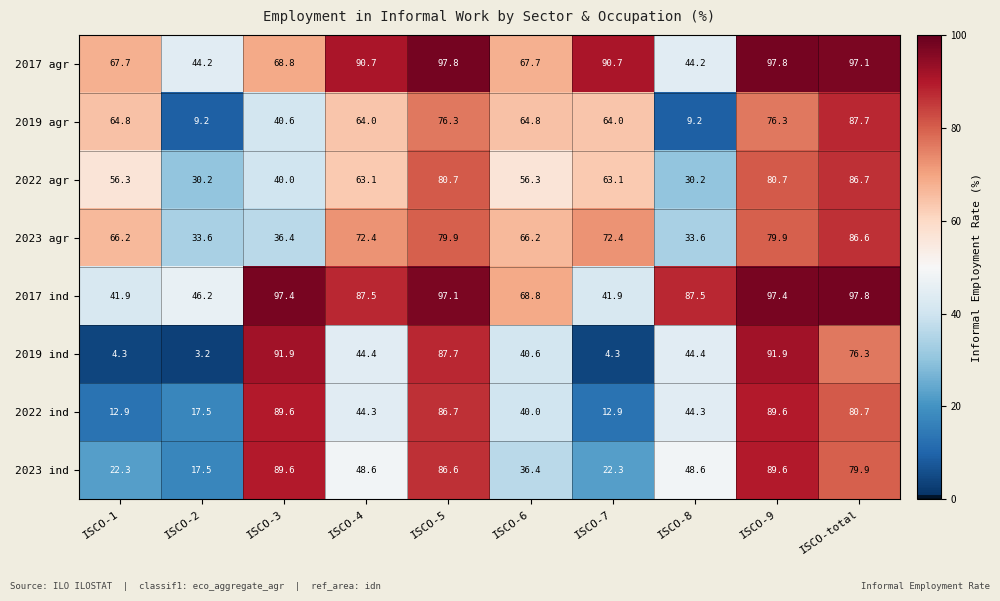

At which category does the chart reach its minimum across all series?

ISCO-2